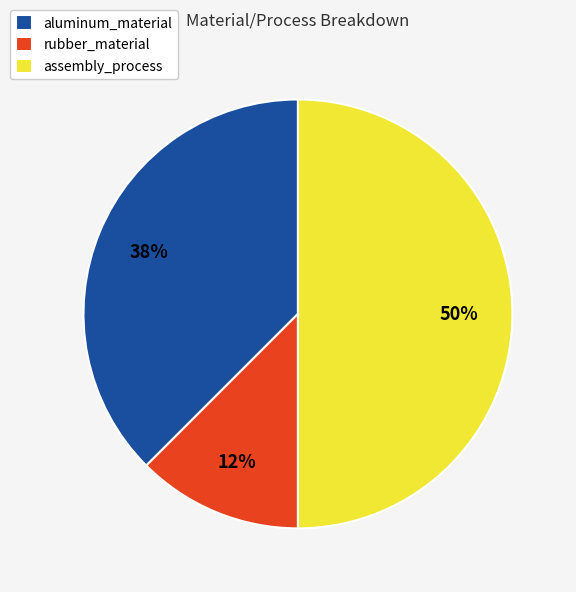

True or false: rubber_material accounts for 1% of the total.

False